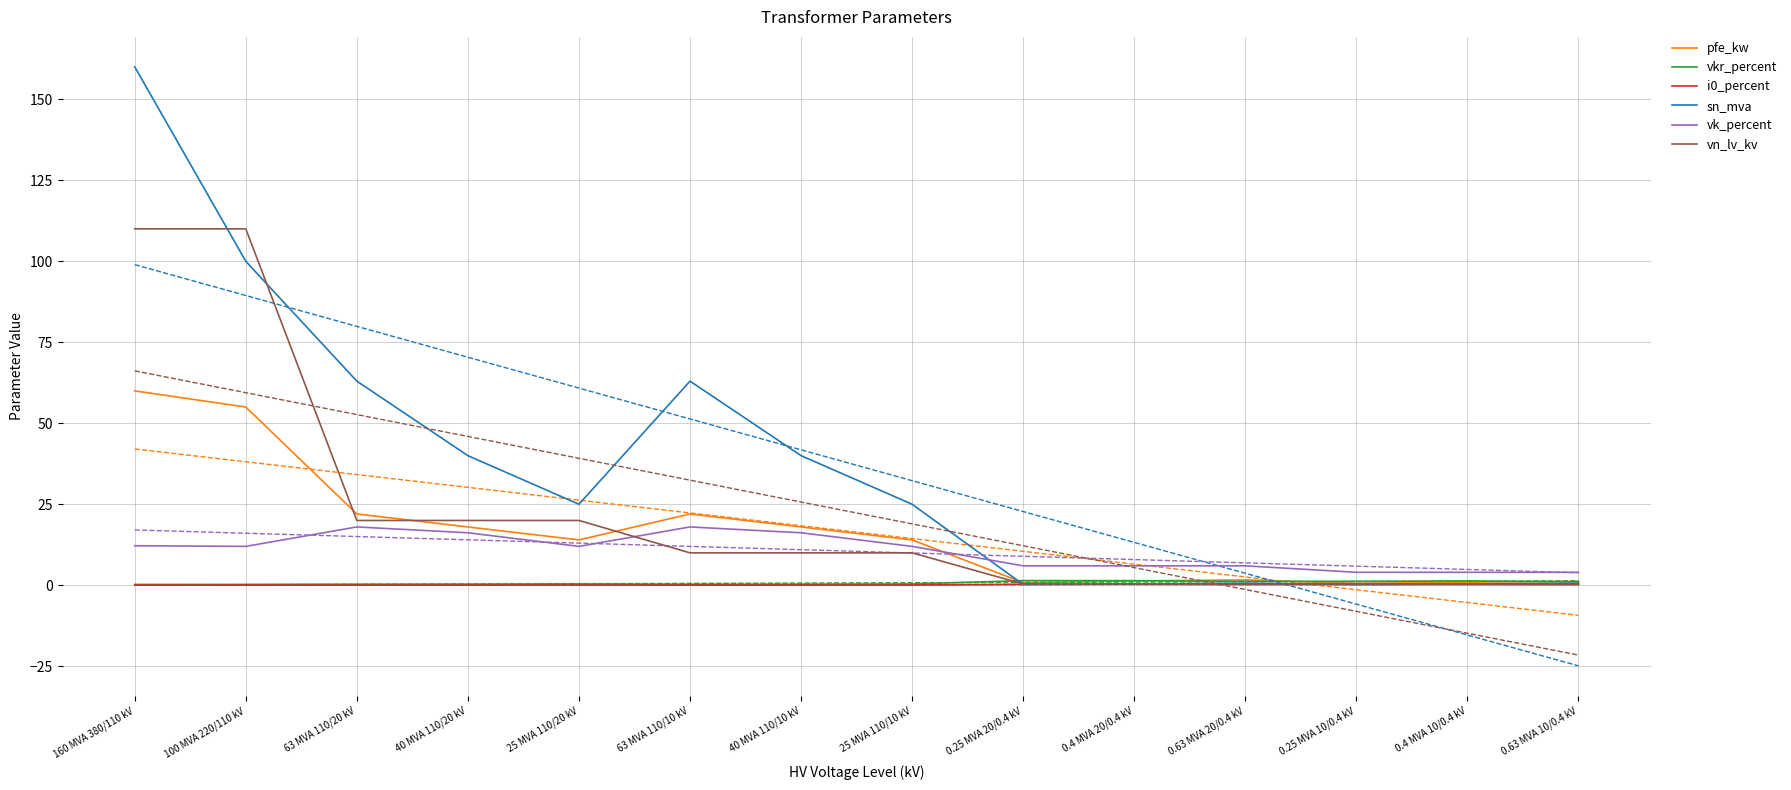

Is it true that vkr_percent equals 0.3 at 40 MVA 110/20 kV?

True